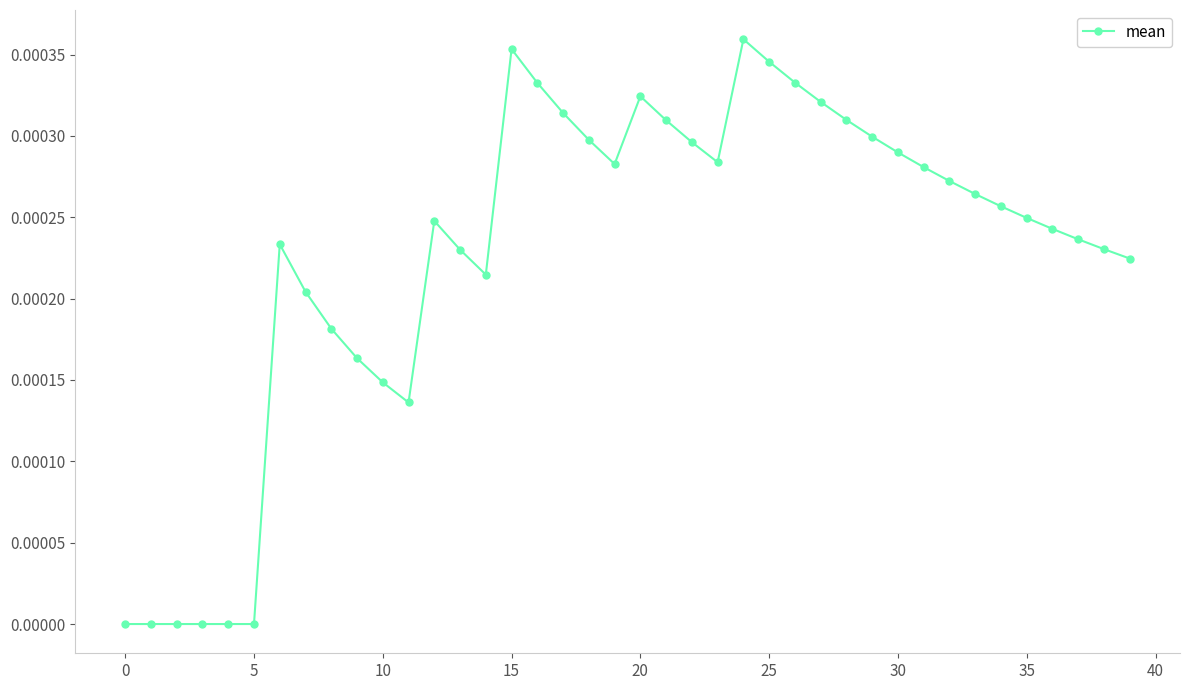

How many lines are shown in the chart?

1